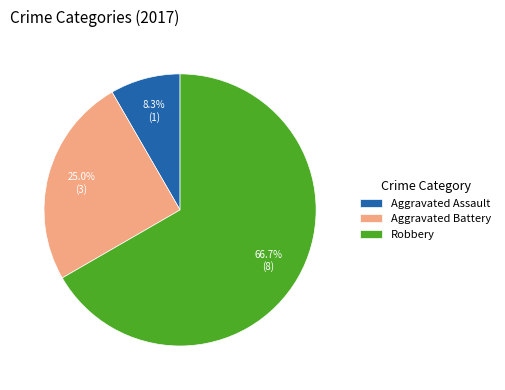

Does any single category account for the majority?

Yes